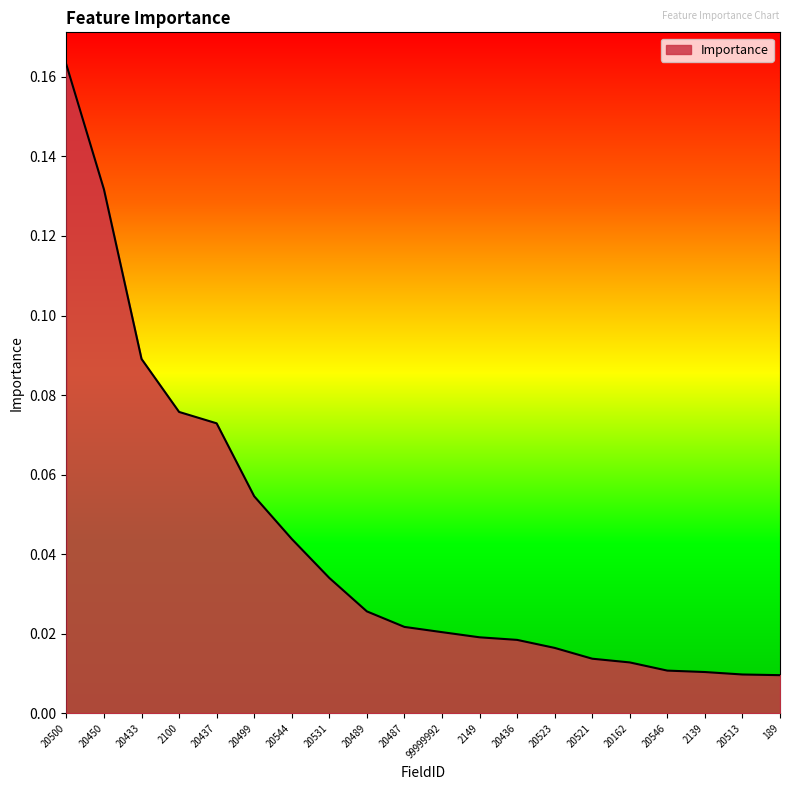

What position from the left is 20531?

8